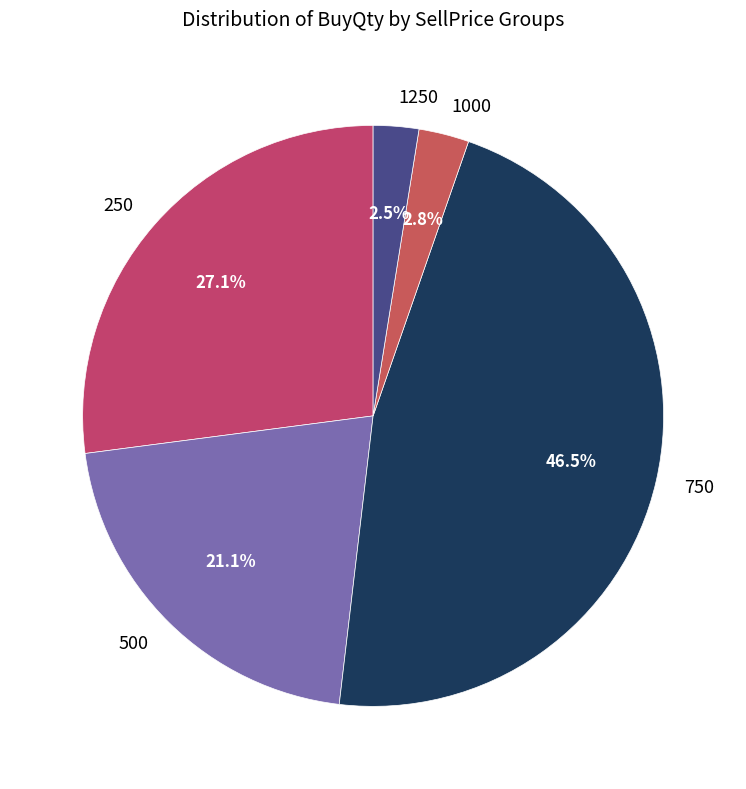

To the nearest percent, what is the difference between the largest and smallest slice percentages?

44%